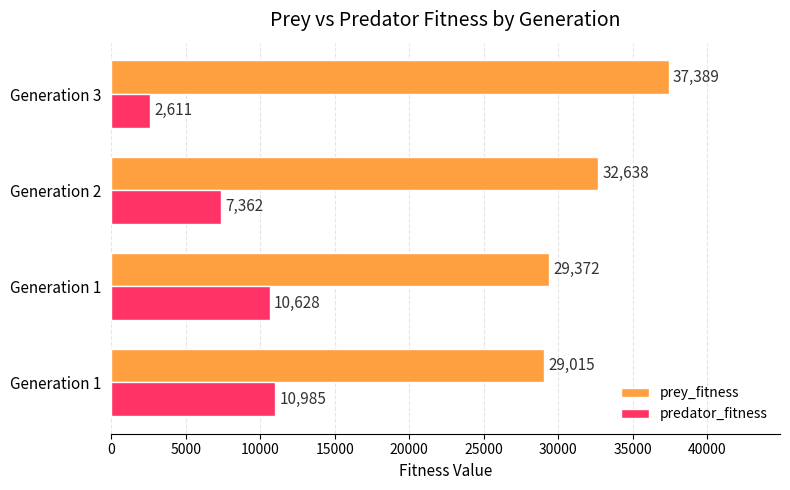

How many data points in predator_fitness are less than 10628?

2